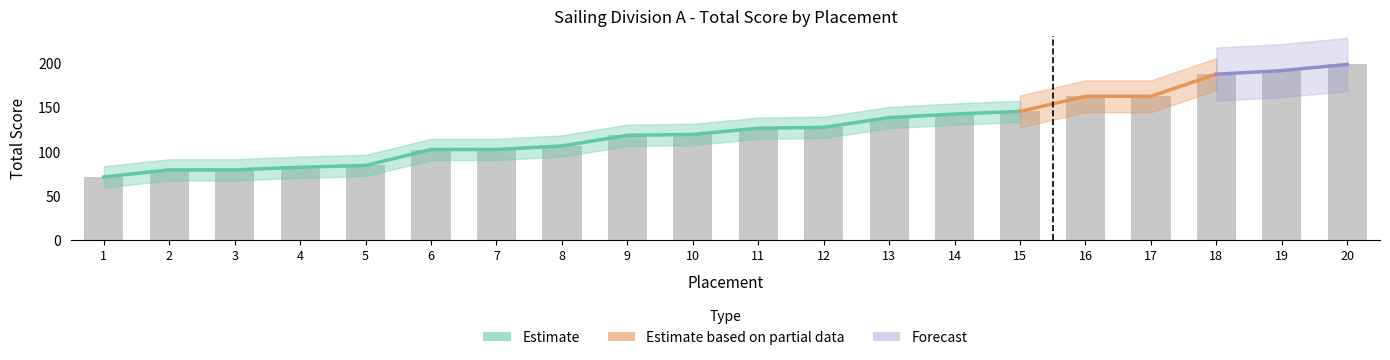

Reading left to right, extract all data points from this chart.

71	79	79	82	84	102	102	106	118	119	126	127	138	142	145	162	162	187	191	198